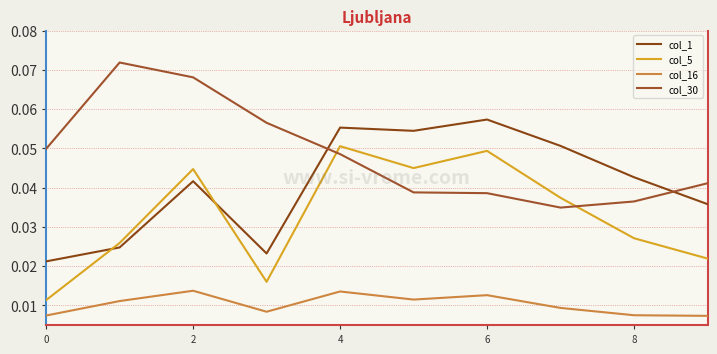

List the series in order of their overall mean, highest first.

col_30, col_1, col_5, col_16